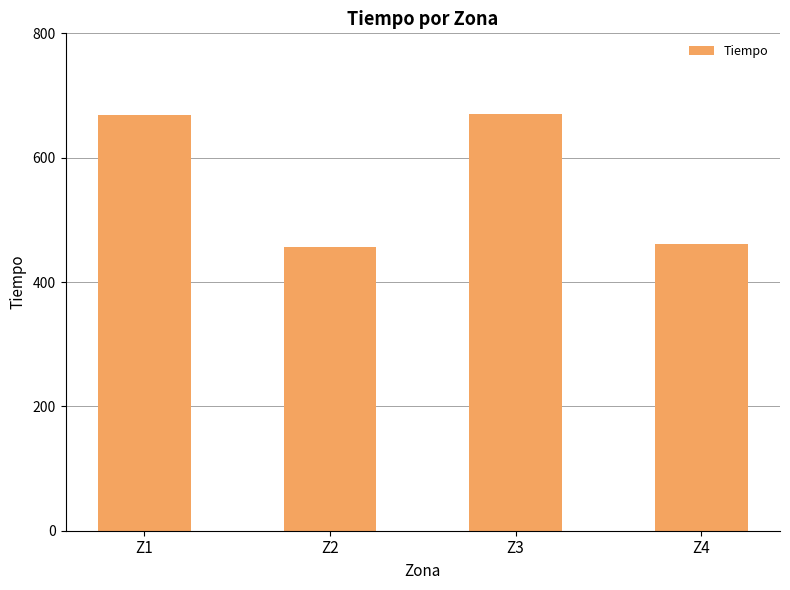

What value does the data have at Z2?

456.4